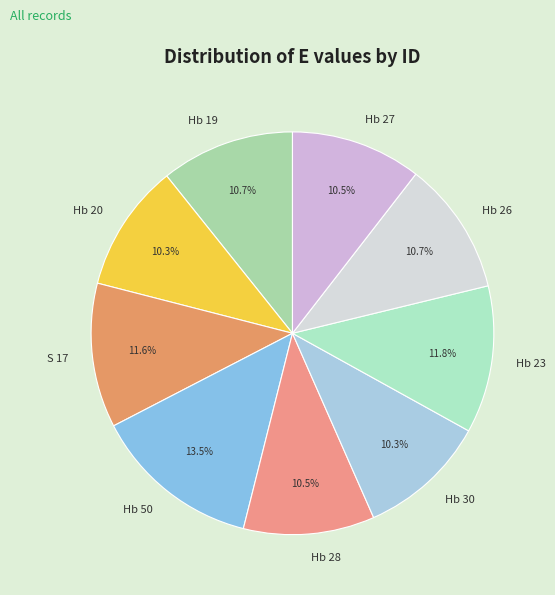

What percentage do Hb 27 and Hb 50 together represent?

24.0%